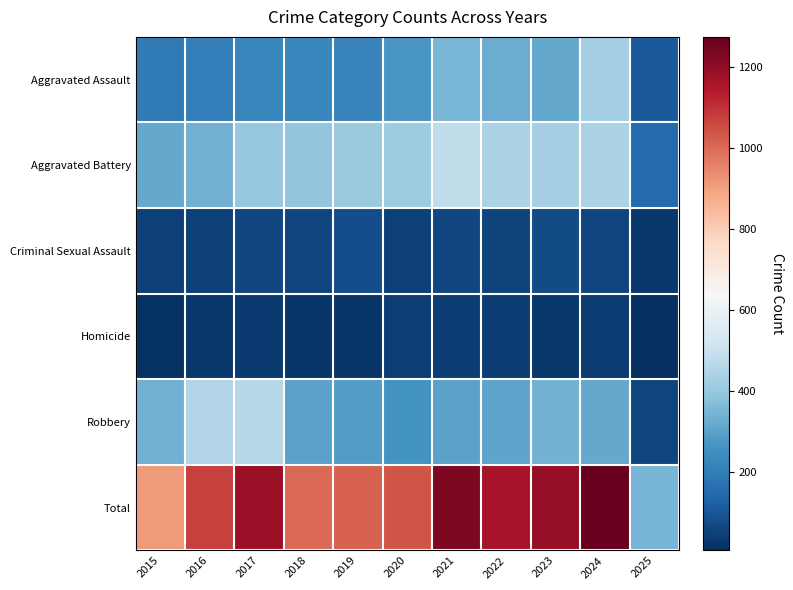

Reading left to right, transcribe all the data shown in this chart.

Aggravated Assault: 2015=194	2016=206	2017=225	2018=225	2019=223	2020=273	2021=352	2022=327	2023=318	2024=424	2025=107
Aggravated Battery: 2015=316	2016=336	2017=400	2018=389	2019=407	2020=415	2021=479	2022=439	2023=431	2024=439	2025=147
Criminal Sexual Assault: 2015=46	2016=50	2017=62	2018=60	2019=77	2020=48	2021=62	2022=55	2023=74	2024=60	2025=28
Homicide: 2015=15	2016=26	2017=33	2018=25	2019=22	2020=41	2021=38	2022=37	2023=28	2024=36	2025=6
Robbery: 2015=337	2016=454	2017=460	2018=301	2019=287	2020=263	2021=300	2022=304	2023=340	2024=315	2025=59
Total: 2015=908	2016=1072	2017=1180	2018=1000	2019=1016	2020=1040	2021=1231	2022=1162	2023=1191	2024=1274	2025=347